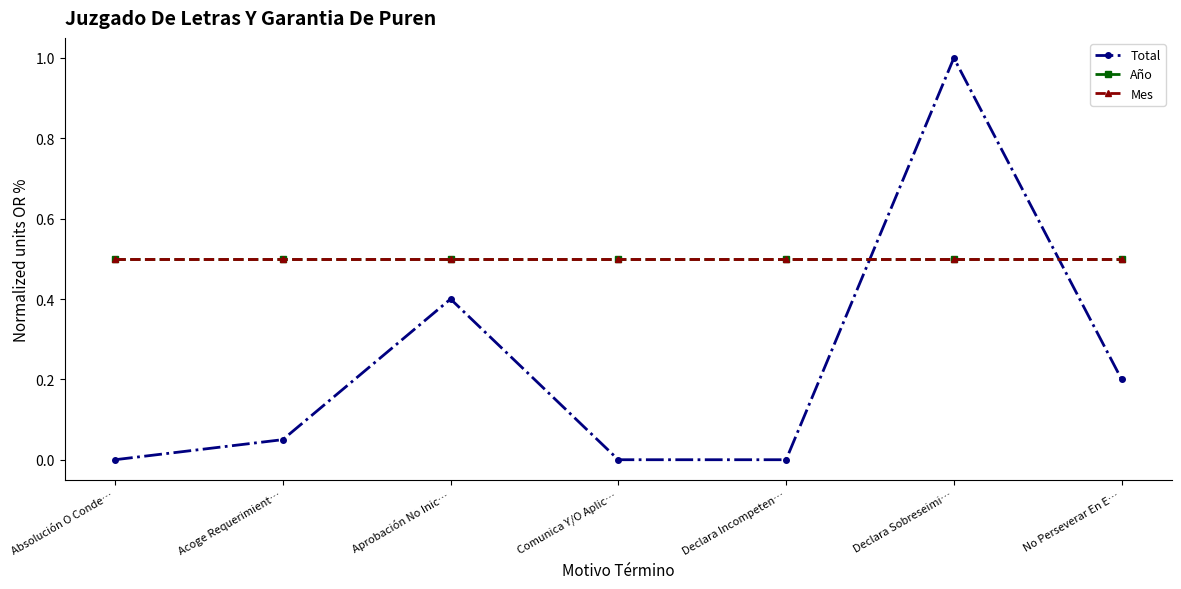

At how many categories does at least one series exceed 0?

7